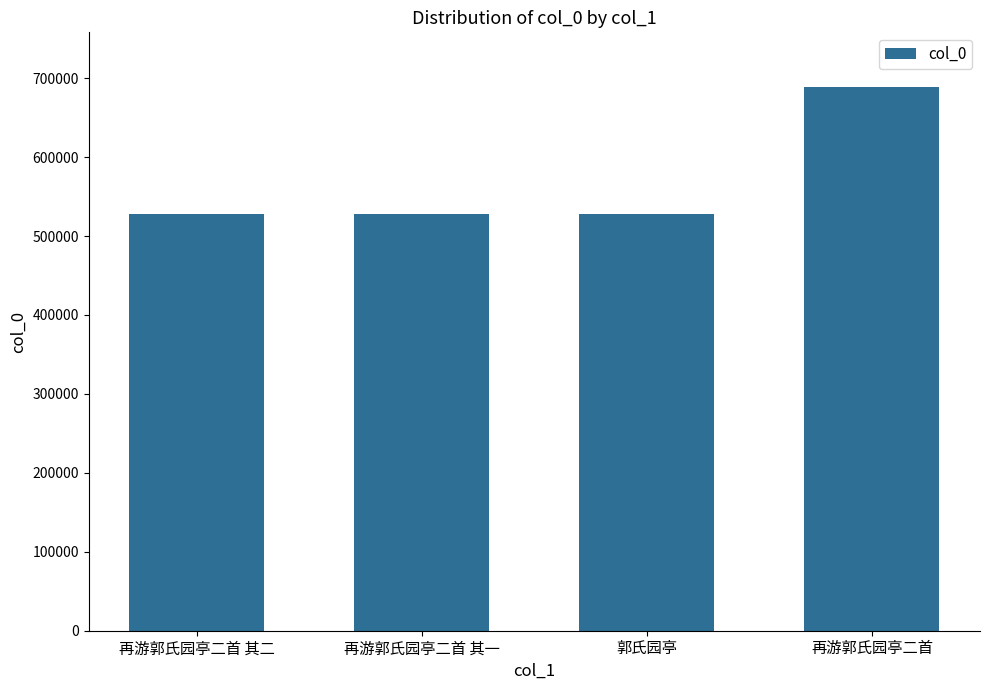

At which category does the chart reach its peak across all series?

再游郭氏园亭二首